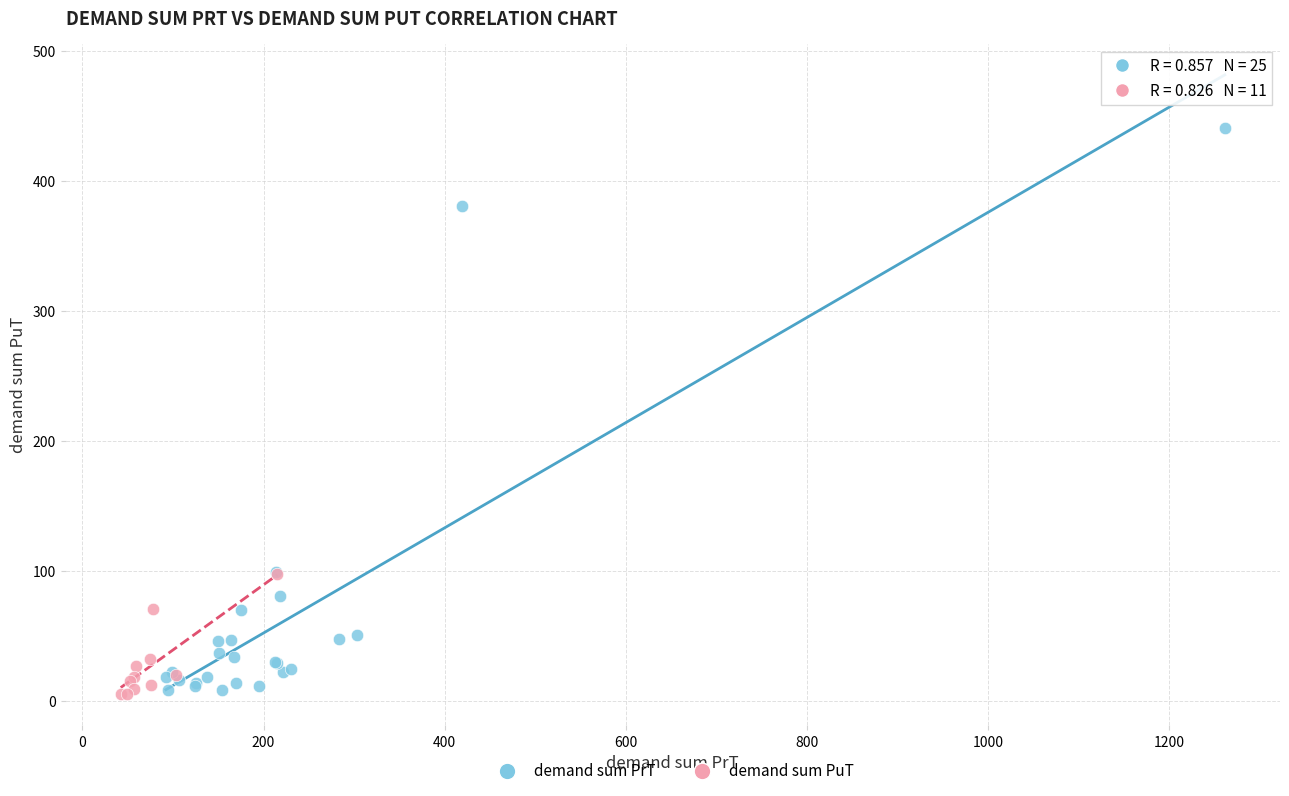

Which series has the largest Y range (max minus min)?

demand sum PrT